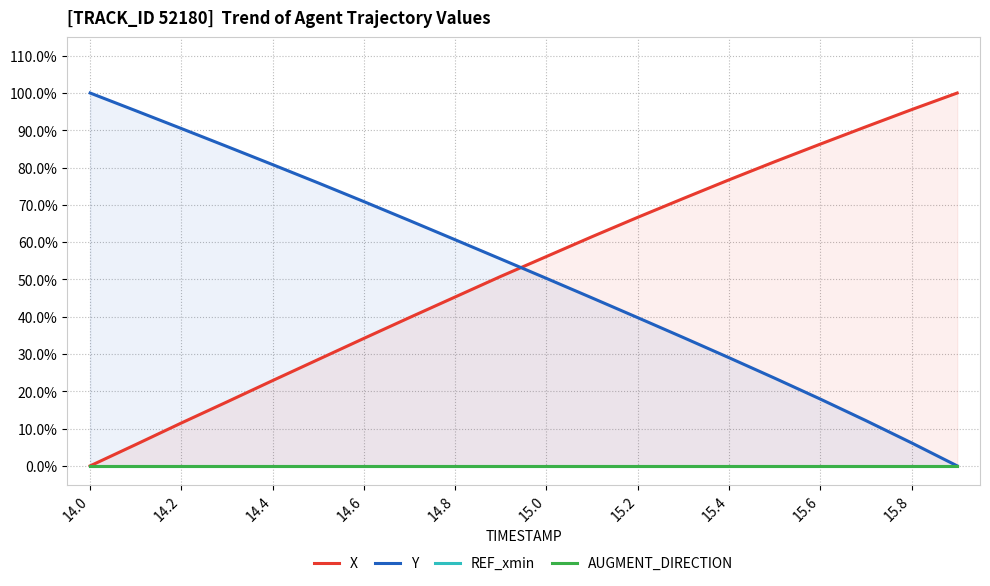

True or false: AUGMENT_DIRECTION and X cross at least once.

False